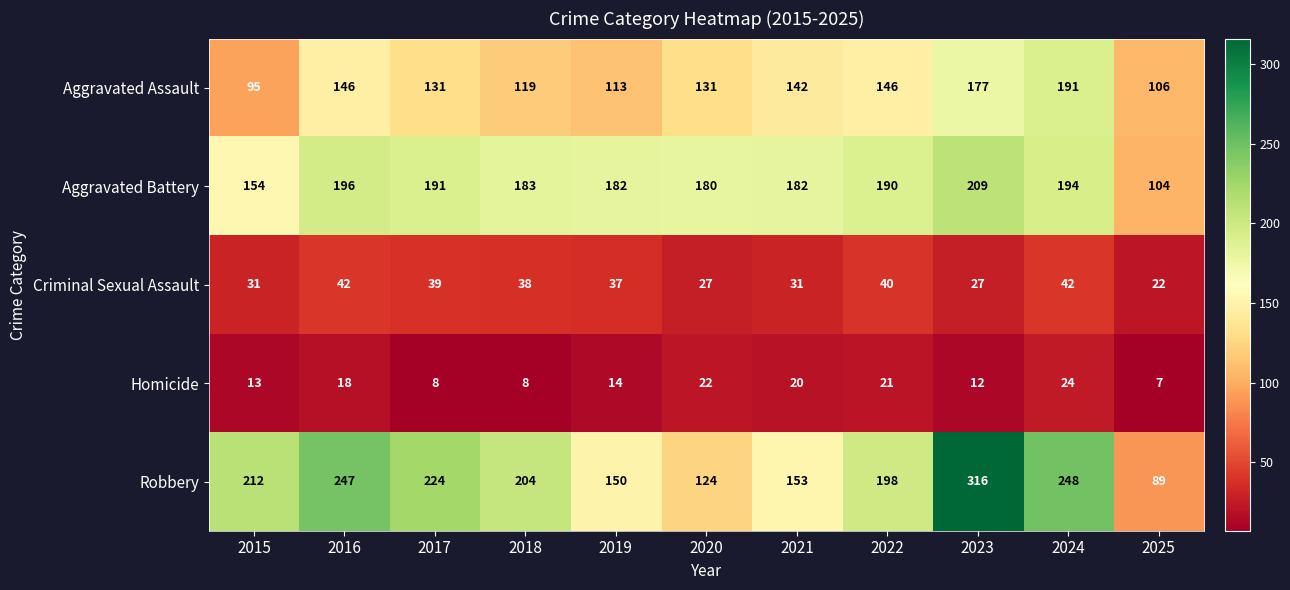

Which series changed the most between 2018 and 2023?

Robbery